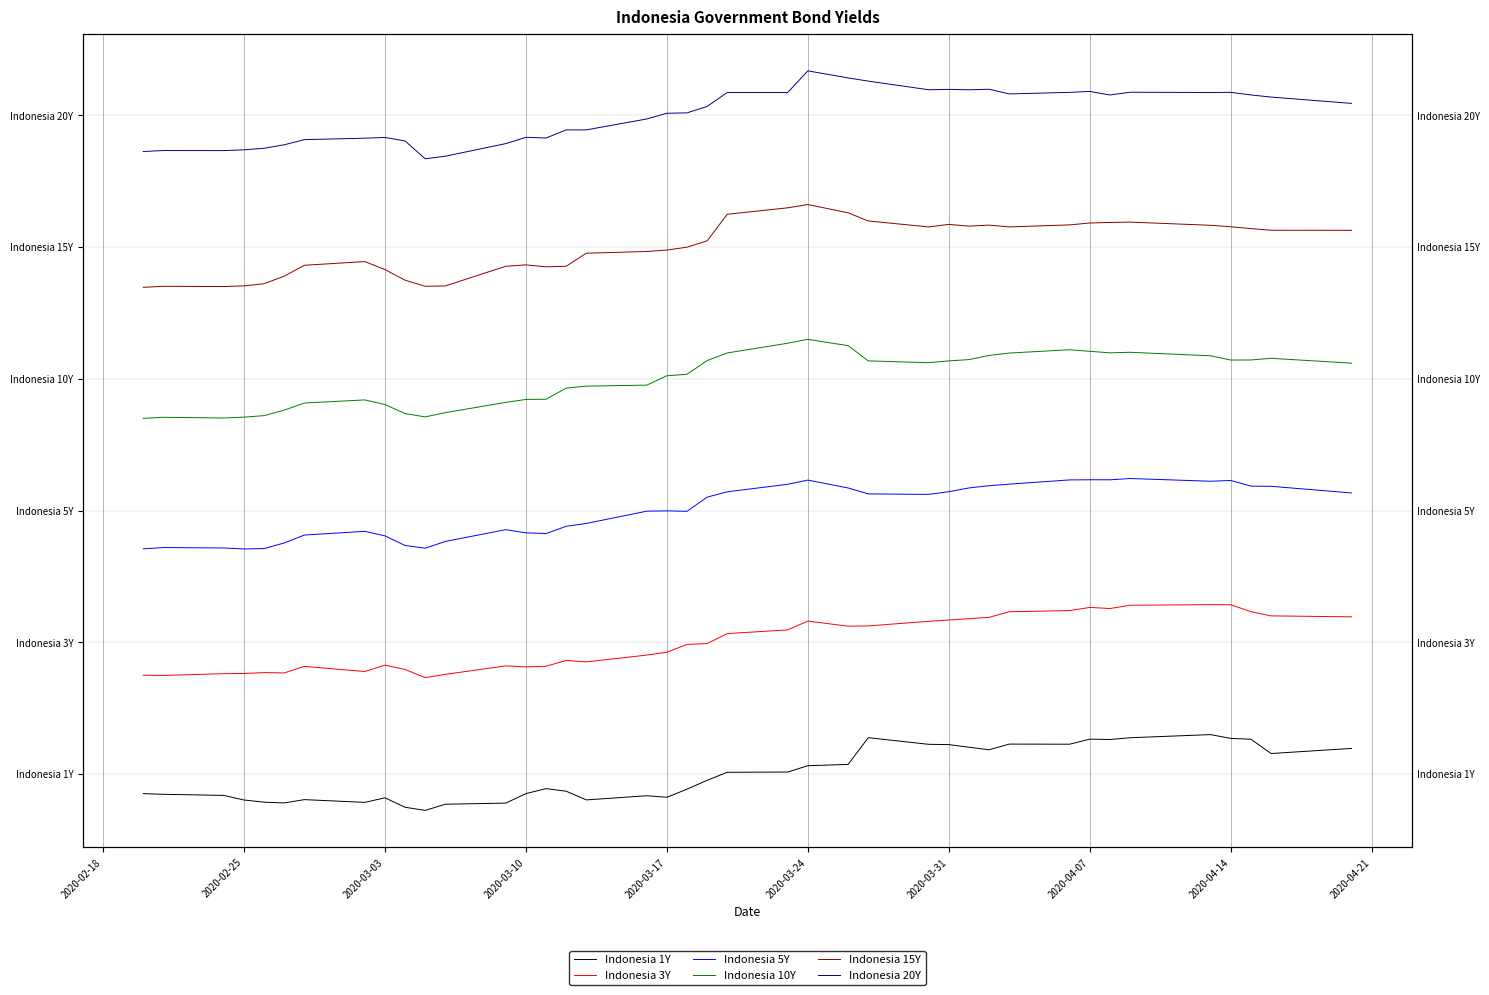

How many values in Indonesia 1Y are above zero?

19